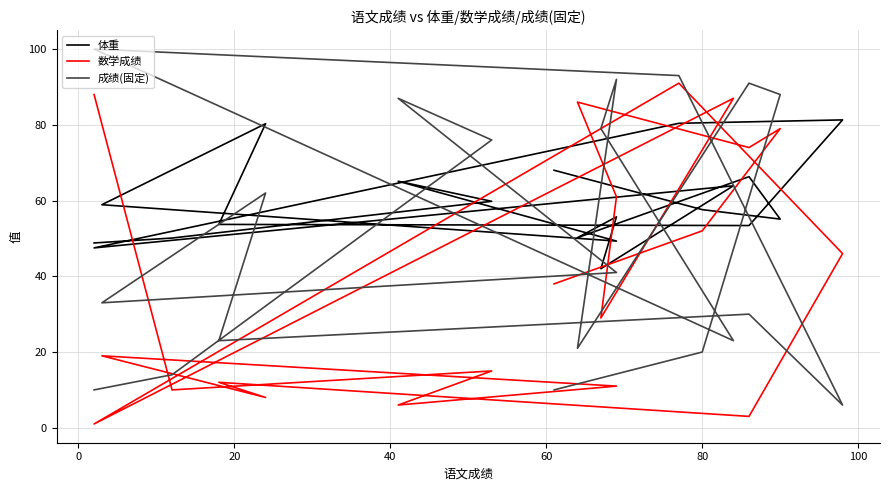

What is the spread (max minus min) of values at 20?

61.0